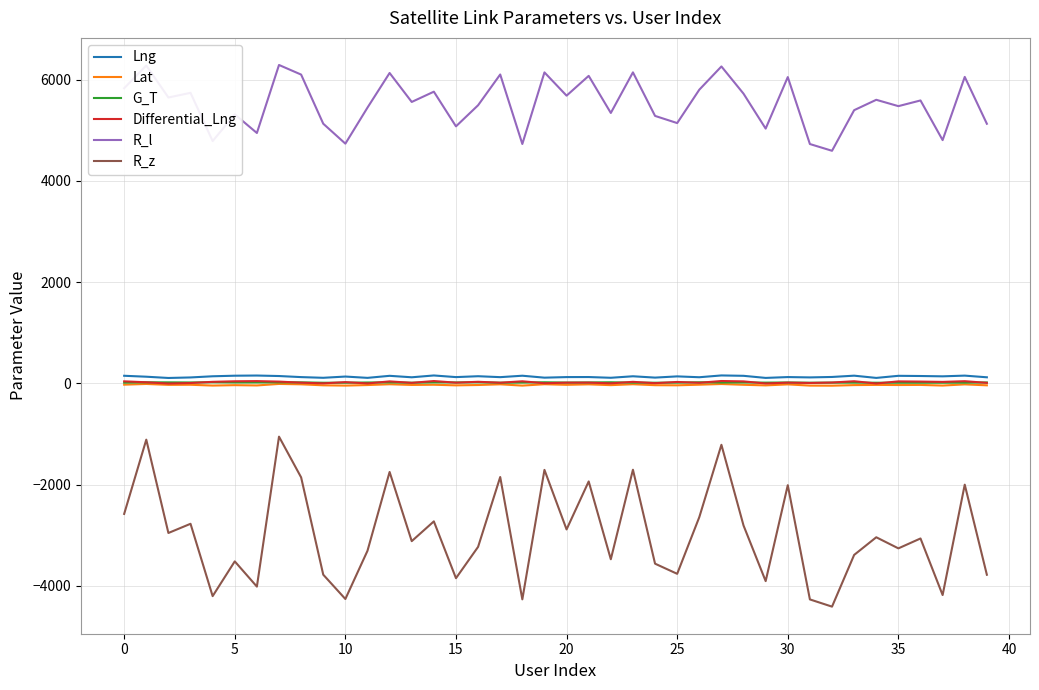

Which series has the largest total across all categories?

R_l